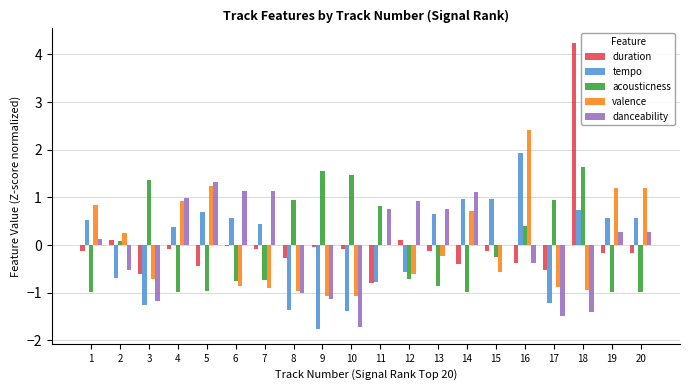

What is the maximum value for duration?

4.2